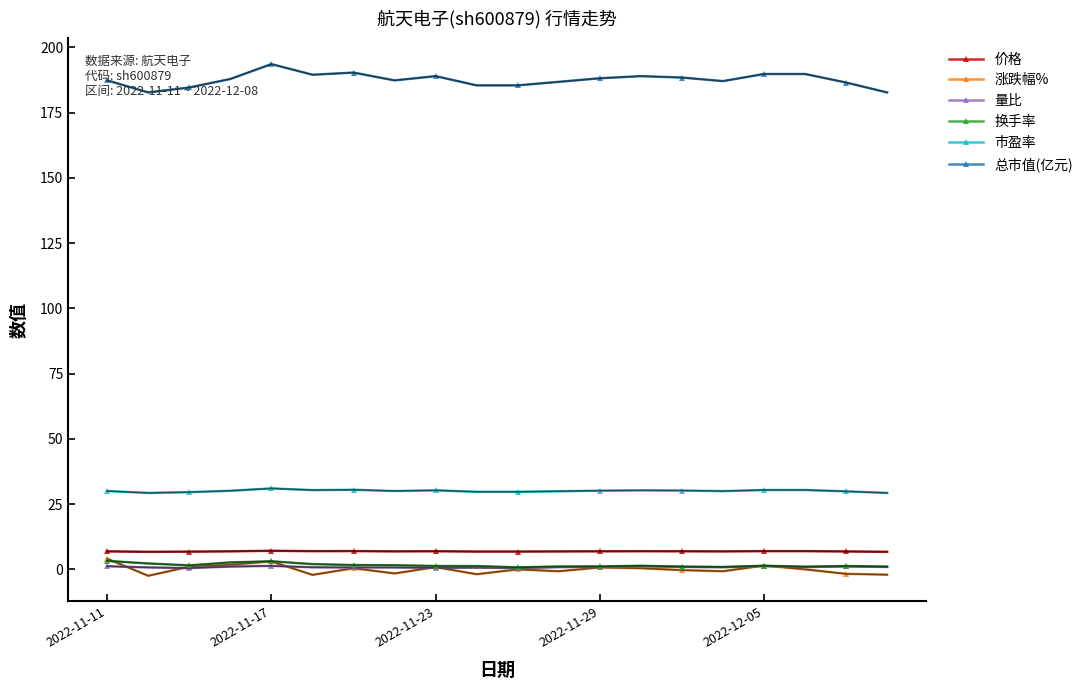

What is the greatest value displayed?

193.6